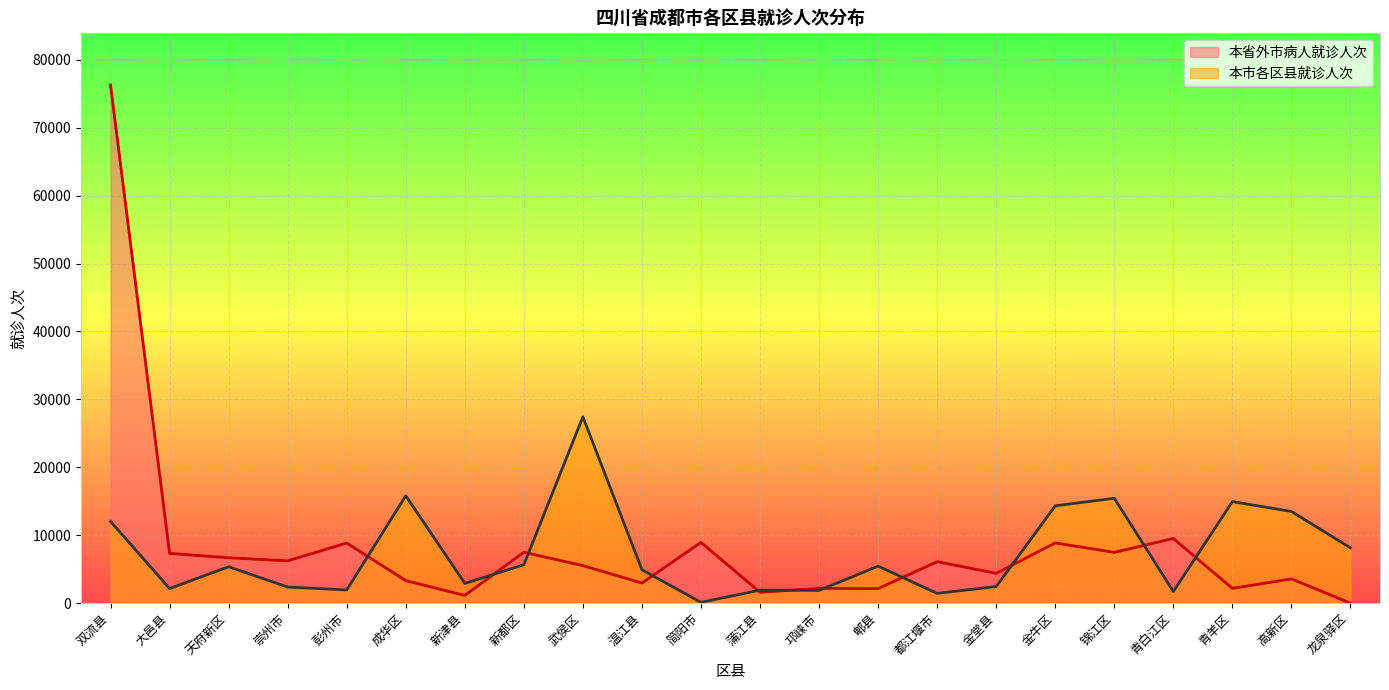

What are all the series names shown in the legend?

本省外市病人就诊人次, 本市各区县就诊人次